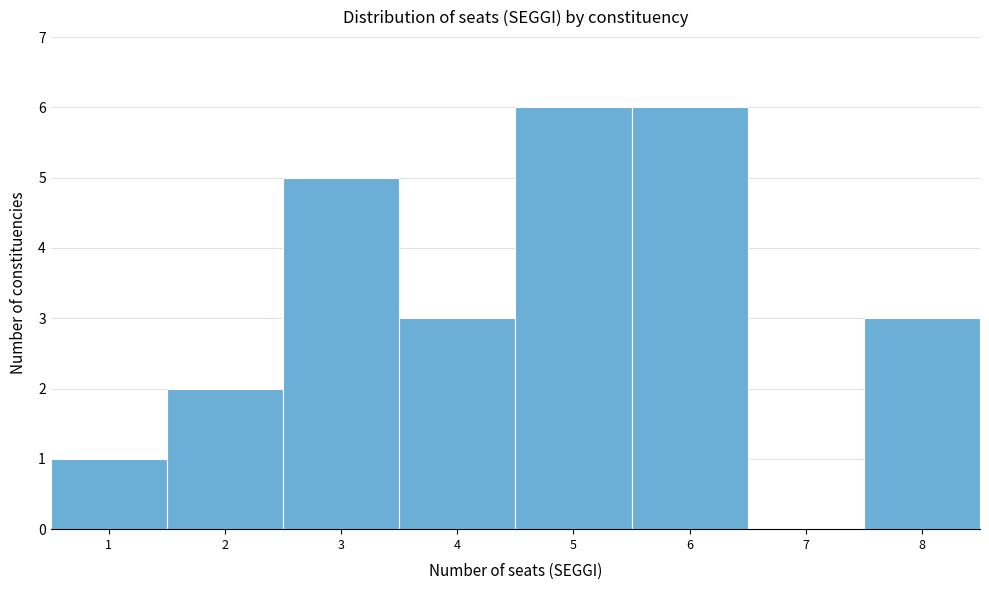

What is the height of the bar covering 3.5 to 4.5 on the x-axis? The values are not printed on the chart, so give them approximately, as read against the axis.

3